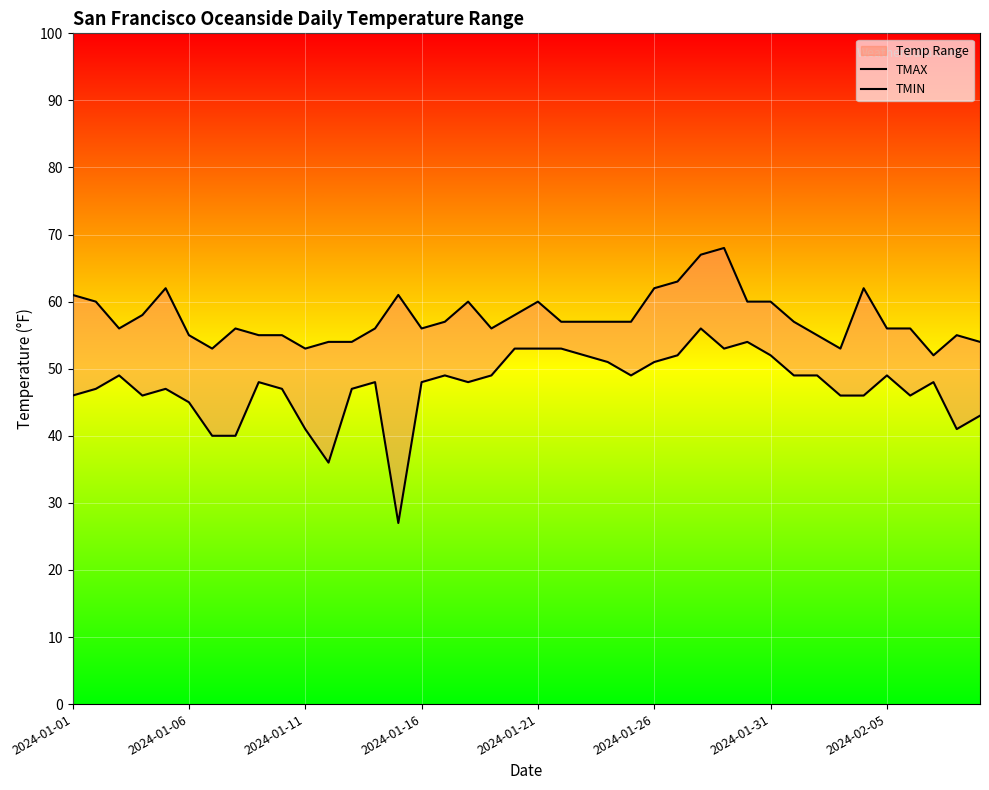

What is the value of the TMIN point at the 33rd from the left?

49